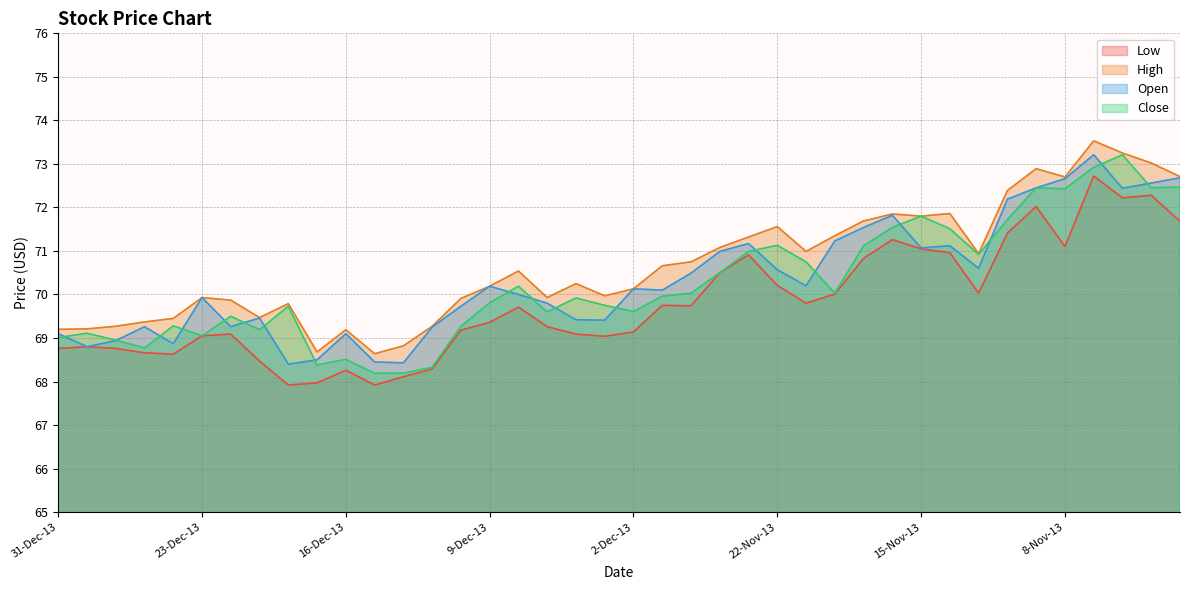

Reading right to left, extract all data points from this chart.

Low: 71.7	72.3	72.2	72.7	71.1	72.0	71.4	70.0	71.0	71.0	71.3	70.8	70.0	69.8	70.2	70.9	70.5	69.7	69.8	69.1	69.0	69.1	69.3	69.7	69.4	69.2	68.3	68.1	67.9	68.3	68.0	67.9	68.5	69.1	69.0	68.6	68.7	68.8	68.8	68.8
High: 72.7	73.0	73.2	73.5	72.7	72.9	72.4	70.9	71.9	71.8	71.8	71.7	71.3	71.0	71.6	71.3	71.1	70.8	70.7	70.1	70.0	70.2	69.9	70.5	70.2	69.9	69.3	68.8	68.6	69.2	68.7	69.8	69.5	69.9	69.9	69.5	69.4	69.3	69.2	69.2
Open: 72.7	72.6	72.4	73.2	72.7	72.5	72.2	70.6	71.1	71.1	71.8	71.5	71.2	70.2	70.6	71.2	71.0	70.5	70.1	70.1	69.4	69.4	69.8	70.0	70.2	69.7	69.2	68.4	68.5	69.1	68.5	68.4	69.5	69.3	69.9	68.9	69.3	68.9	68.8	69.1
Close: 72.5	72.5	73.2	72.9	72.4	72.5	71.7	70.9	71.5	71.8	71.5	71.1	70.0	70.8	71.1	71.0	70.5	70.0	70.0	69.6	69.8	69.9	69.6	70.2	69.8	69.3	68.3	68.2	68.2	68.5	68.4	69.7	69.2	69.5	69.0	69.3	68.8	69.0	69.1	69.0